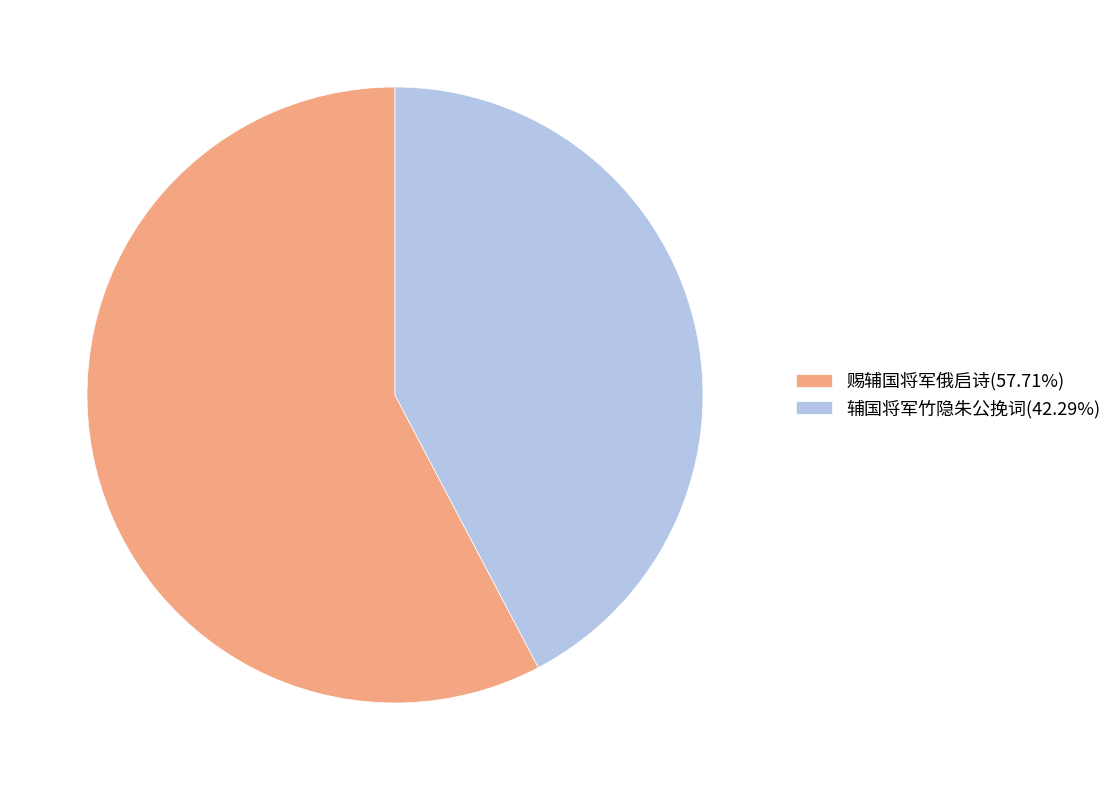

Do 辅国将军竹隐朱公挽词(42.29%) and 赐辅国将军俄启诗(57.71%) together represent more than half of the pie?

Yes